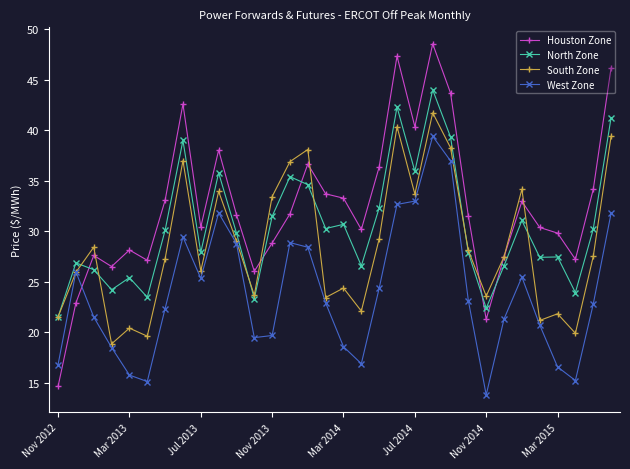

What is the smallest value displayed?

13.8